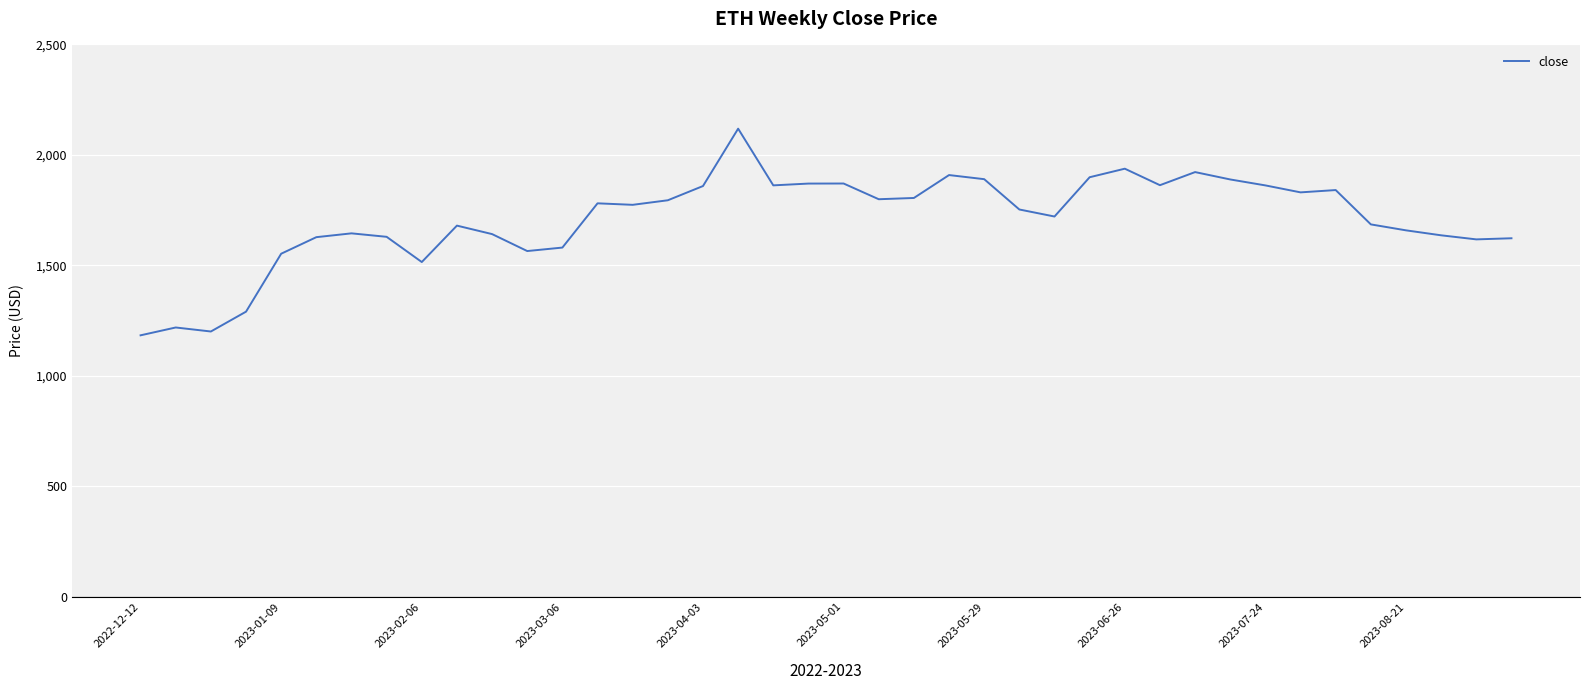

What is the minimum value shown in the chart?

1183.1